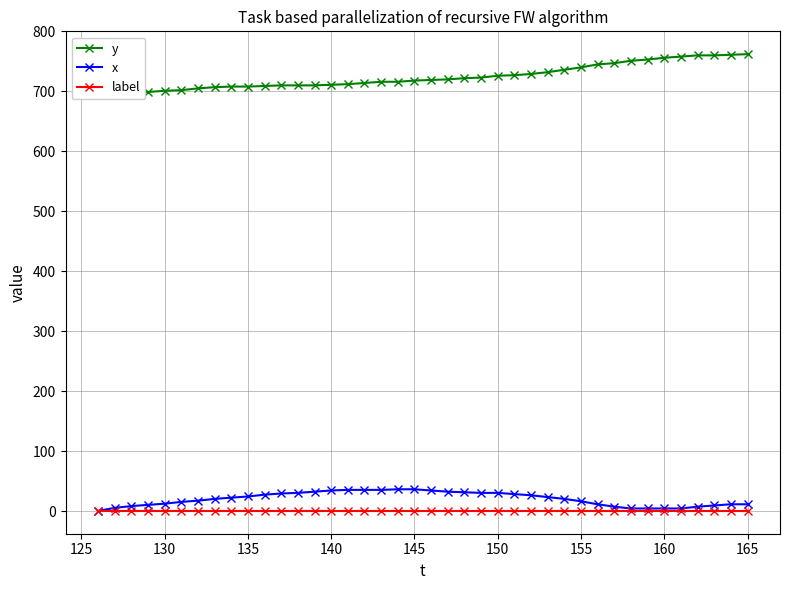

What is the minimum value shown in the chart?

1